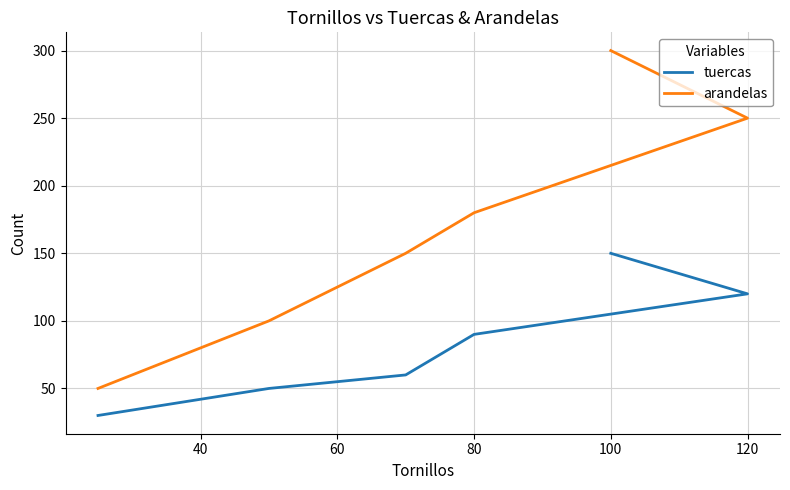

Is this an area chart (filled region under the line)?

No